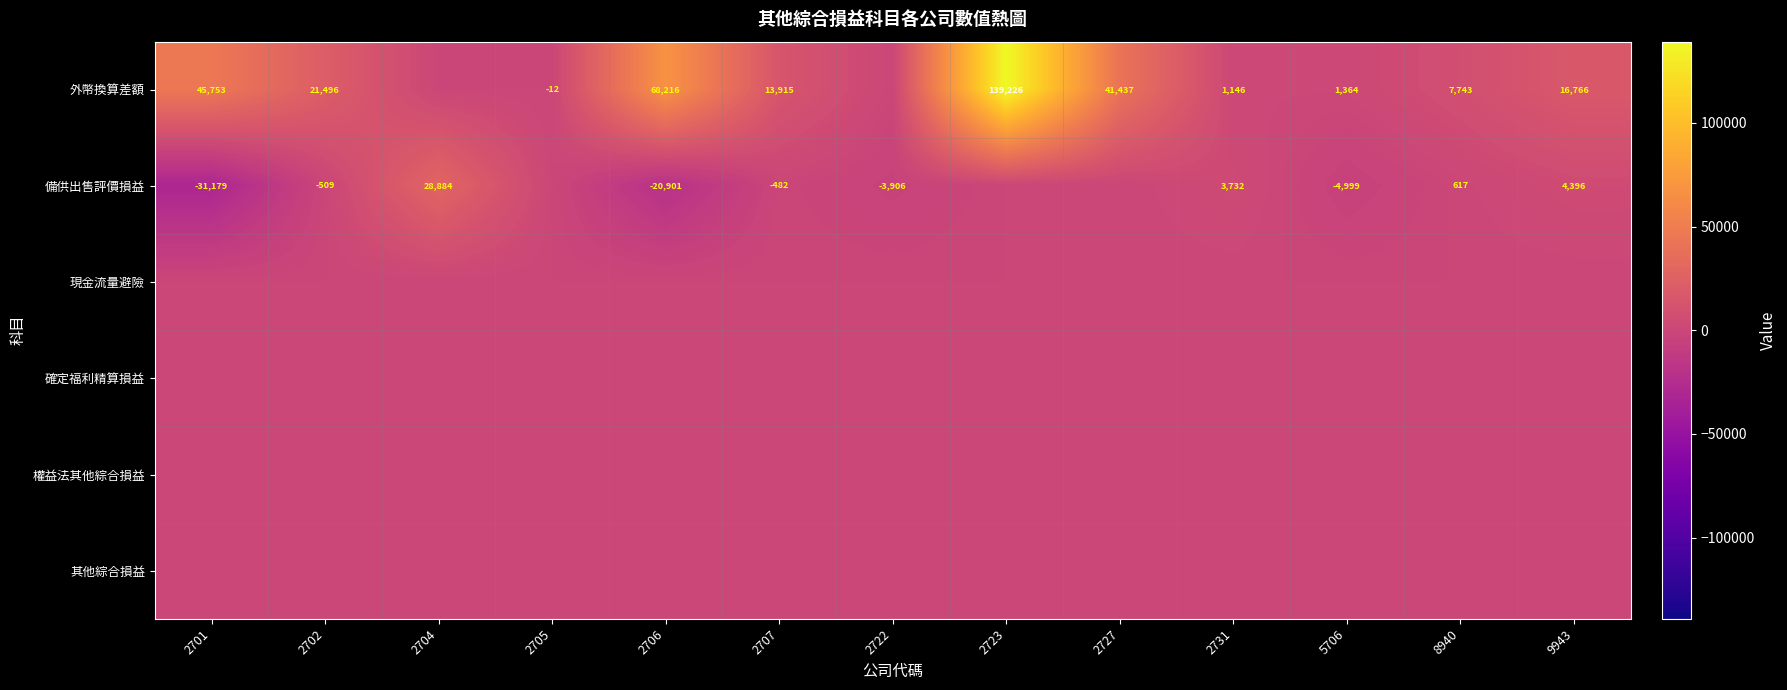

What is the minimum value shown in the chart?

-31179